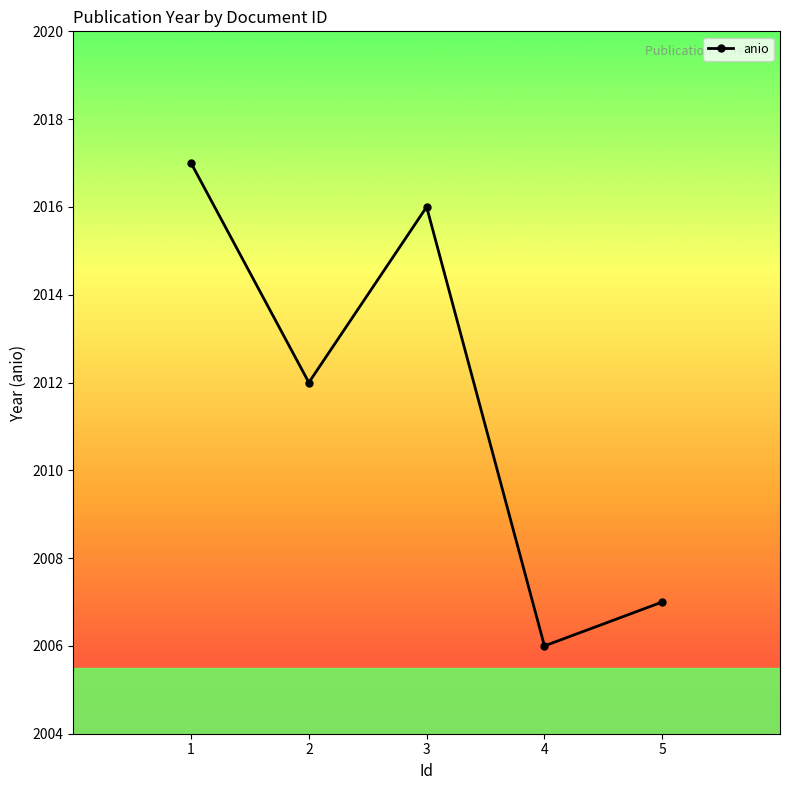

How many lines are shown in the chart?

1